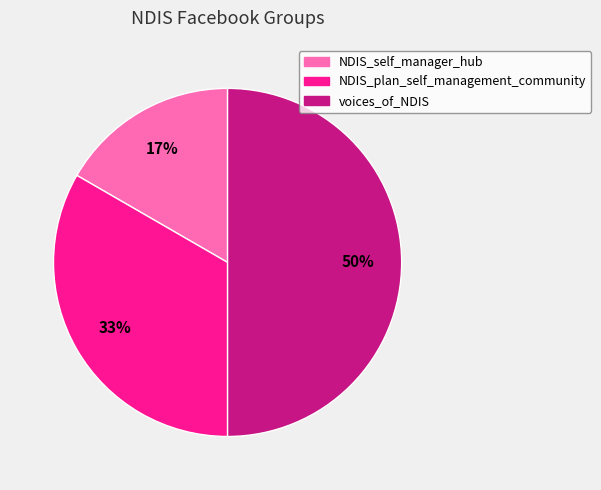

Does NDIS_self_manager_hub represent more than half of the total?

No